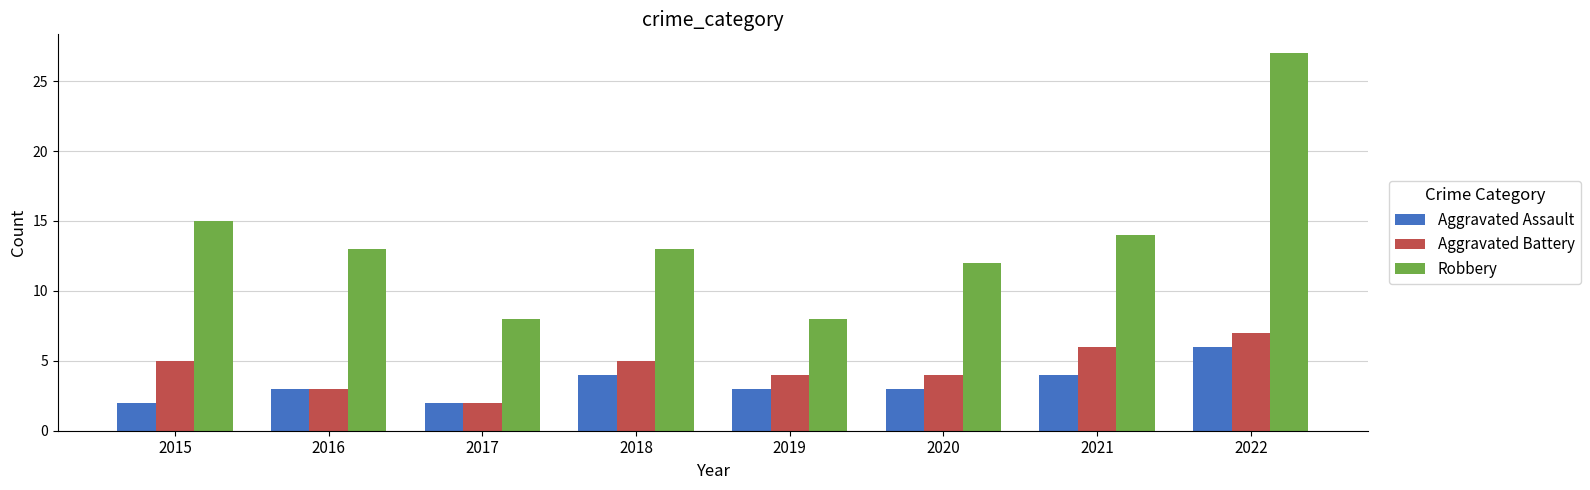

What is the sum of the Aggravated Assault values at 2021 and 2017?

6